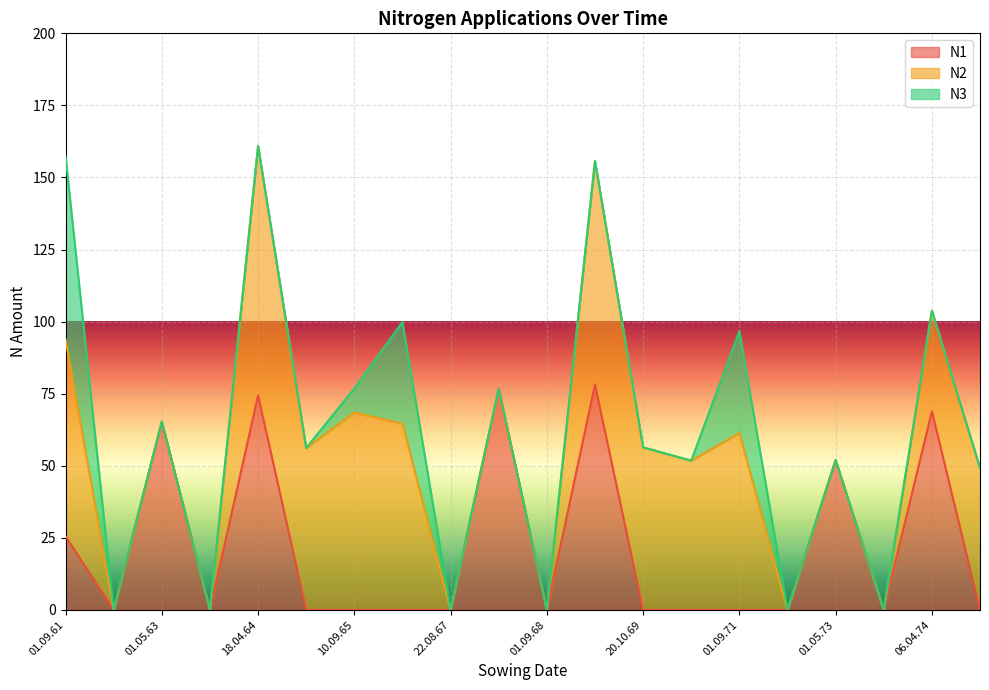

Between 22.08.67 and 01.09.63, which is larger?

22.08.67